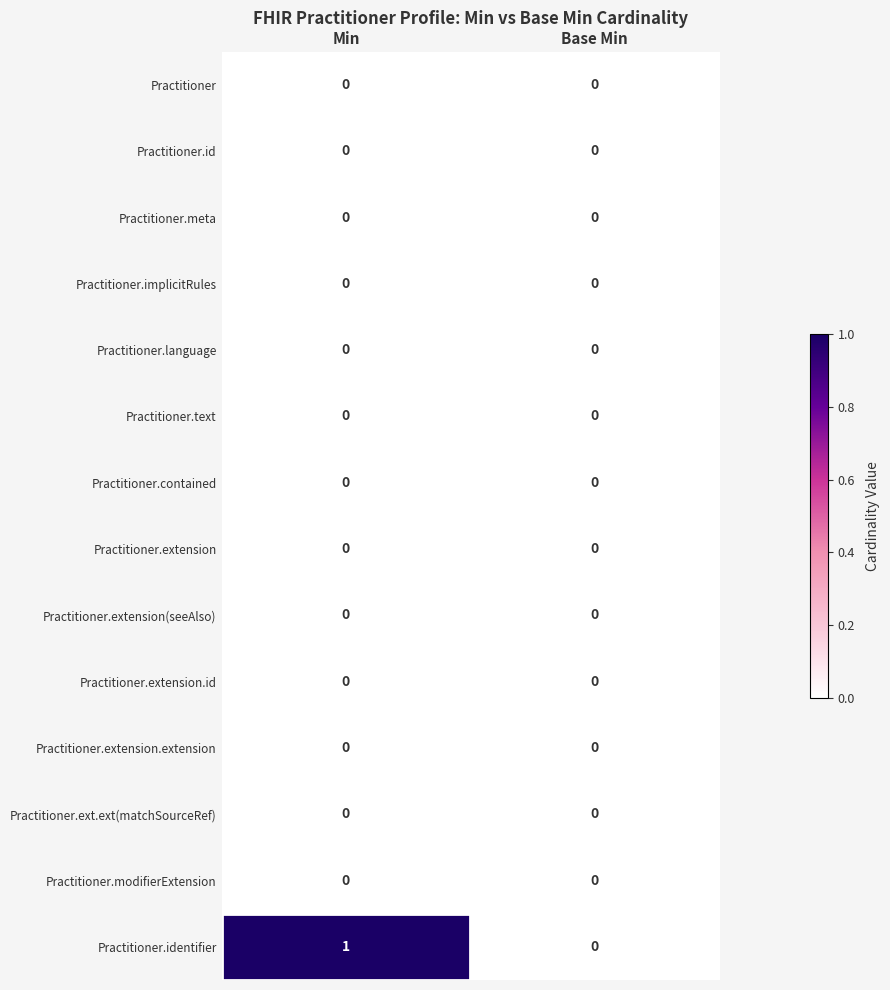

Which series has the largest total across all categories?

Practitioner.identifier